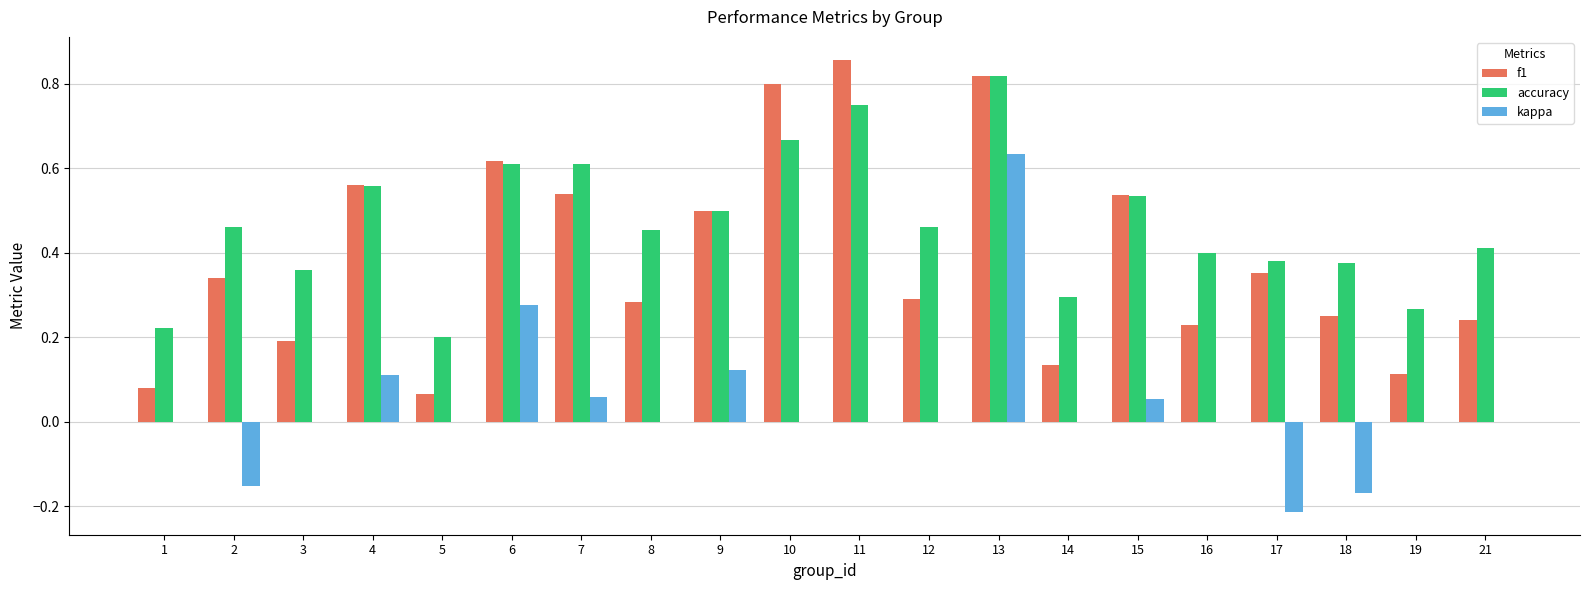

Which series changed the most between 4 and 8?

f1